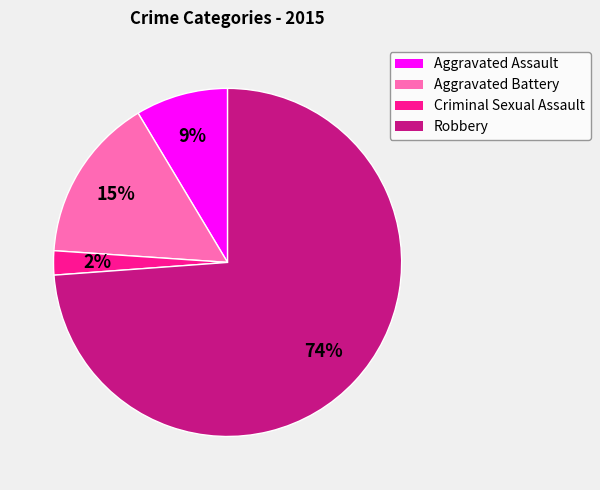

Does any single category account for the majority?

Yes